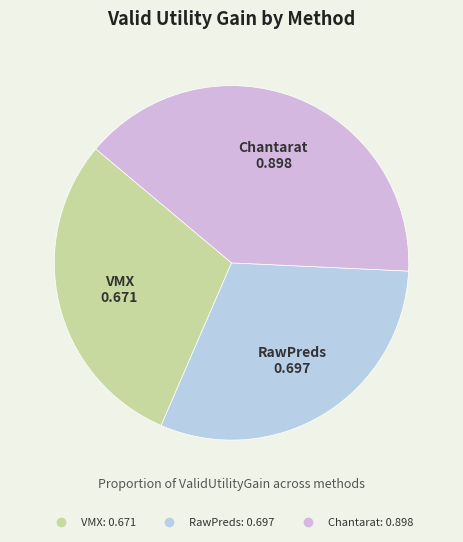

Is it true that Chantarat is 25% of the pie?

False